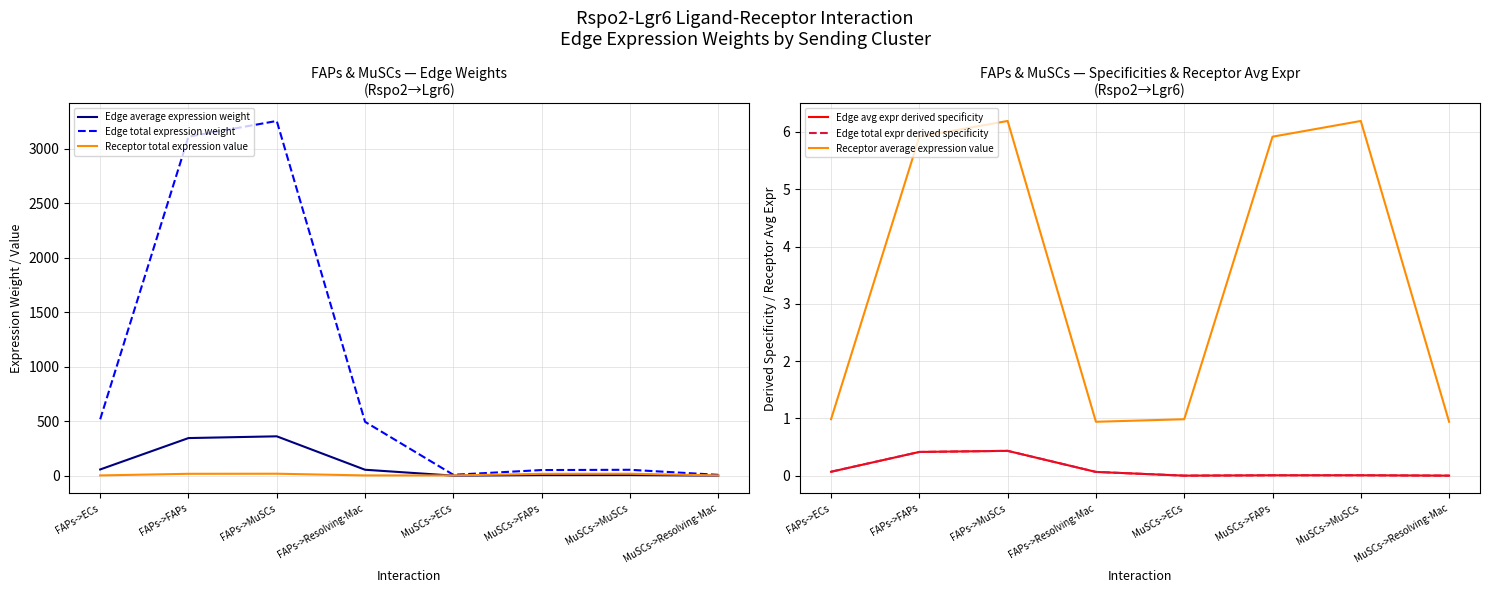

How many interior local valleys does the Receptor average expression value series have?

1